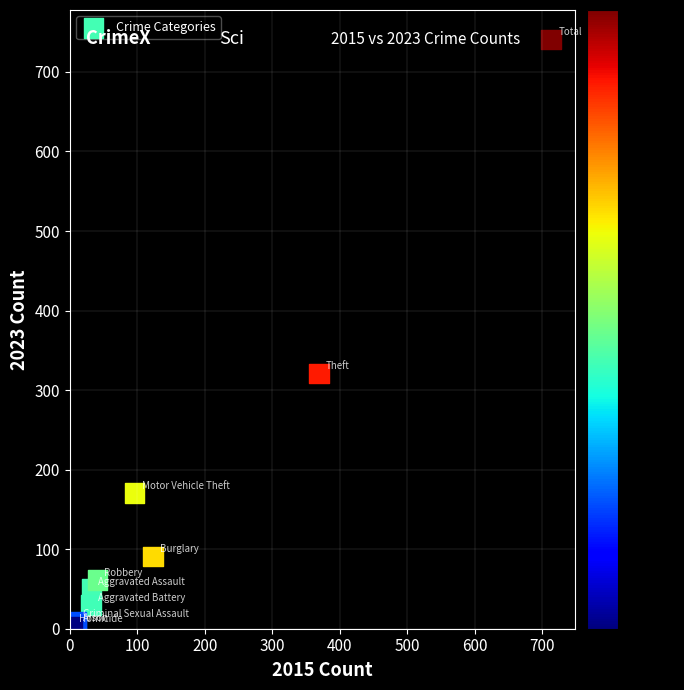

What Y value in the scatter plot is closest to 372?

321